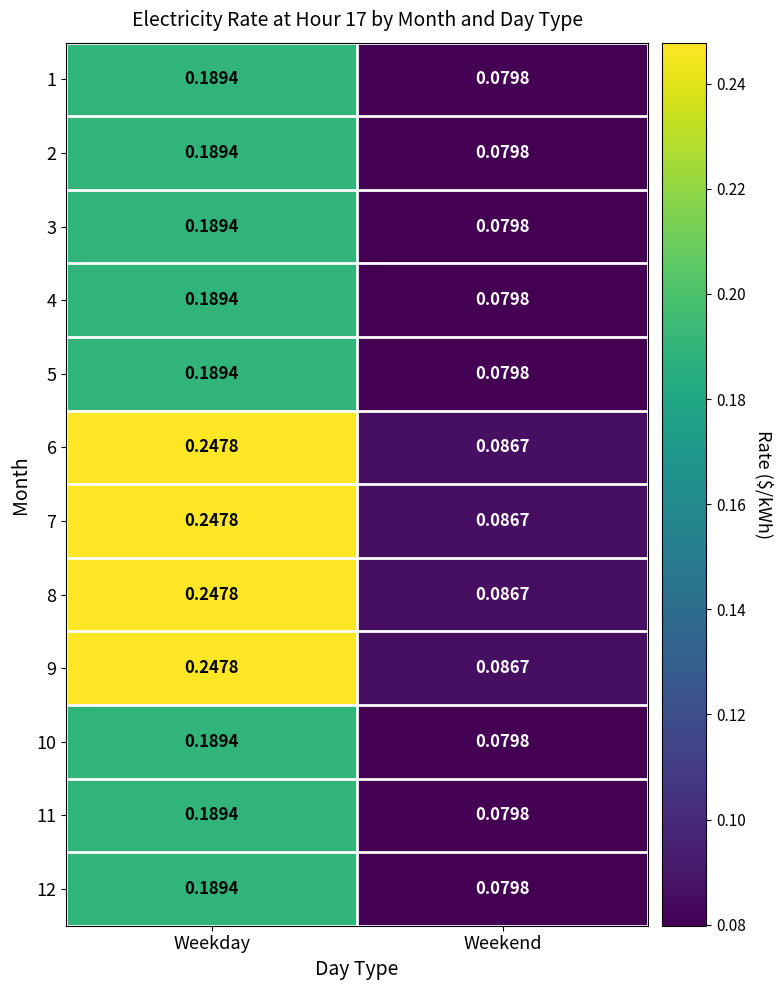

List the labels in order of 8 value, largest first.

Weekday, Weekend